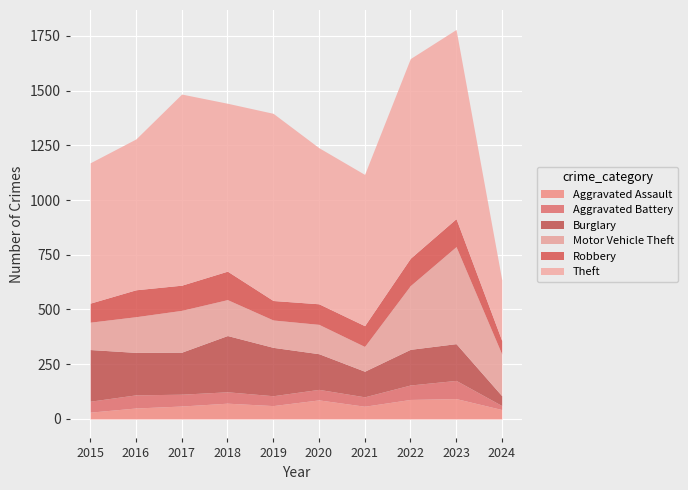

At which category is the sum across all series the highest?

2023